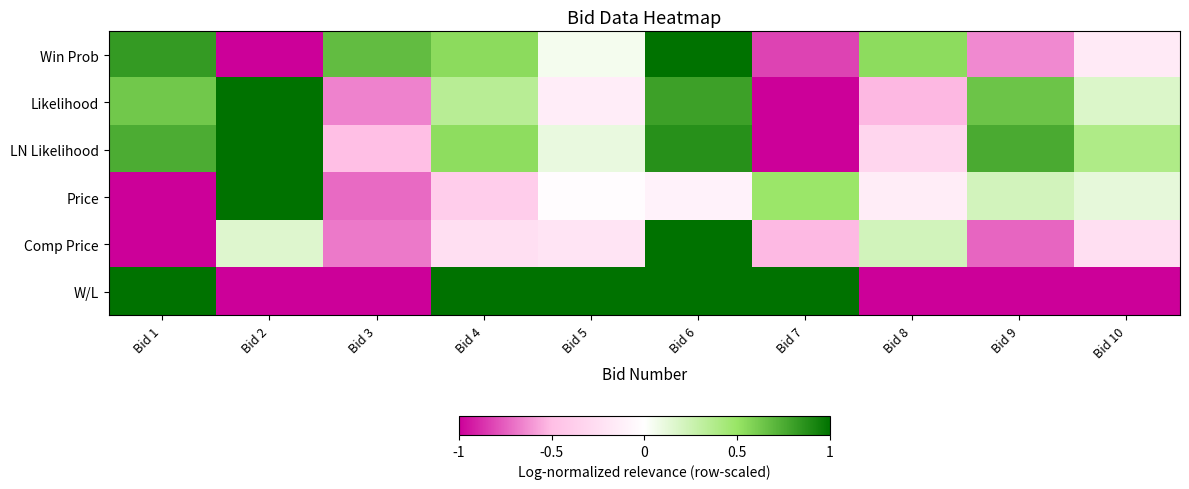

At which category is the sum across all series the highest?

Bid 6